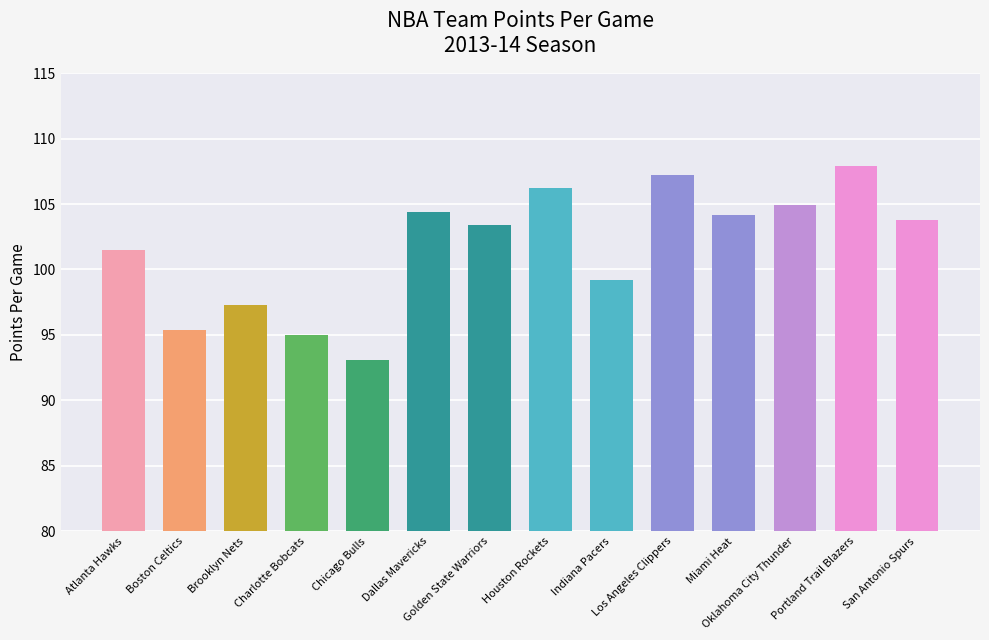

Reading left to right, list all the values displayed in this chart.

101.5	95.4	97.3	95.0	93.1	104.4	103.4	106.2	99.2	107.2	104.2	104.9	107.9	103.8